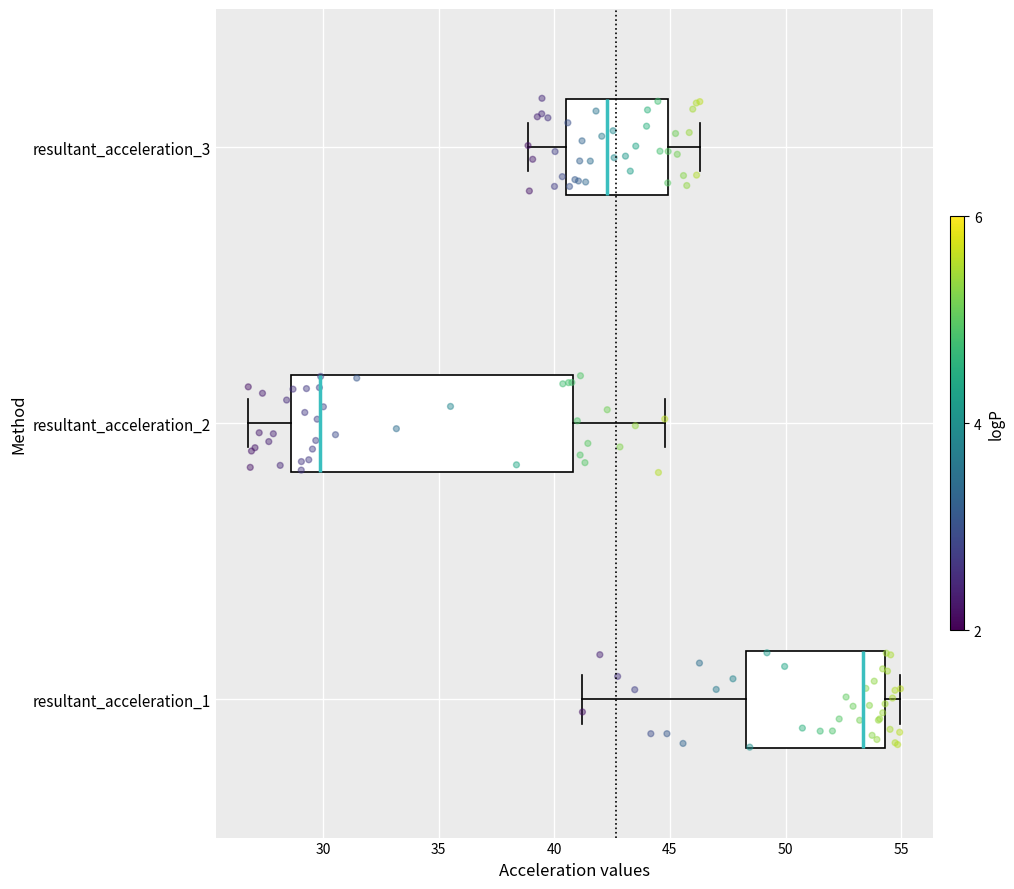

Which box is the widest, from its left edge to its right edge?

resultant_acceleration_2